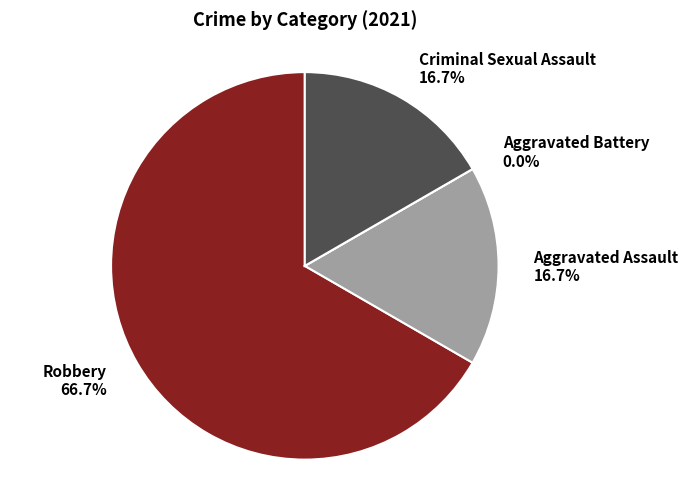

What percentage do Aggravated Battery and Robbery together represent?

66.7%